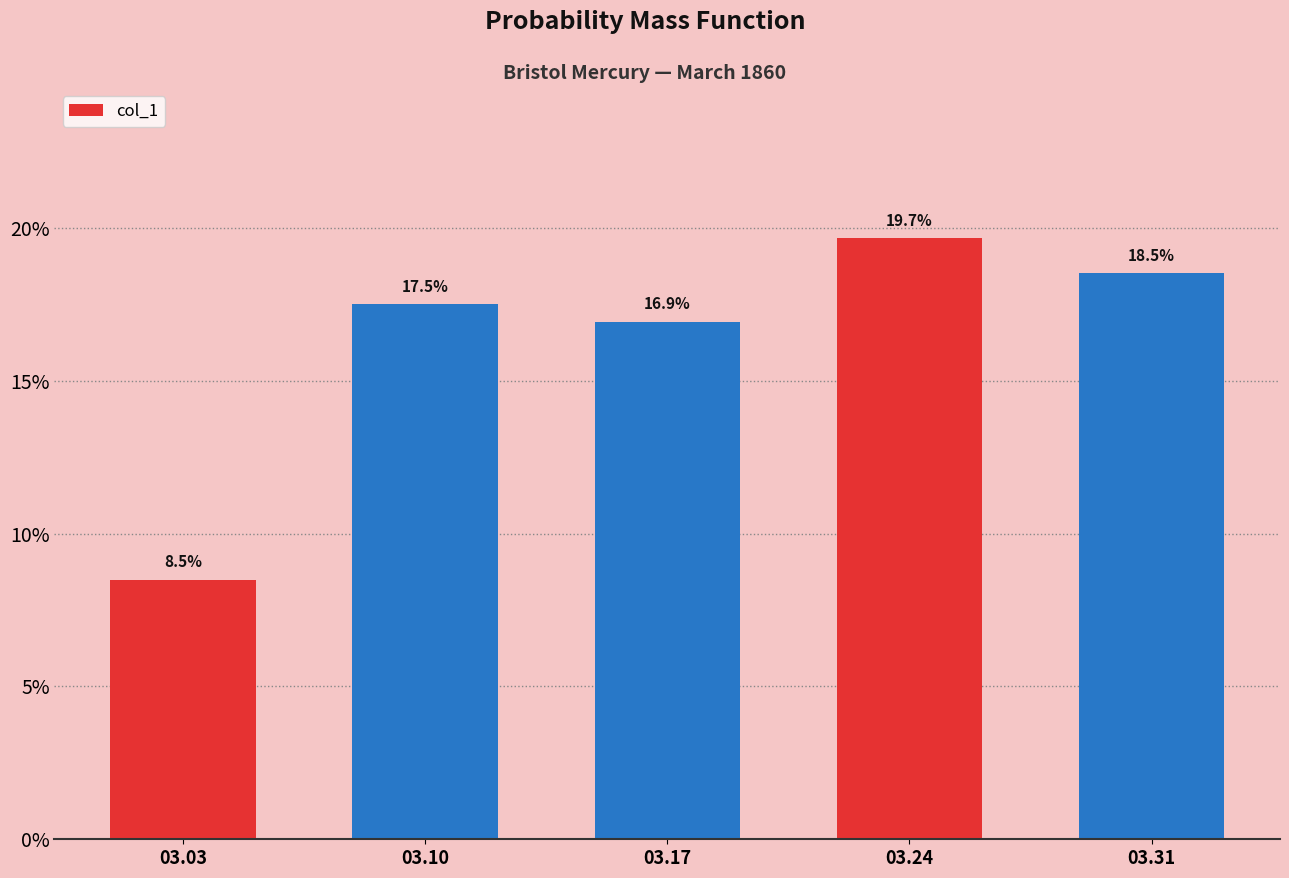

What is the maximum value shown in the chart?

0.2